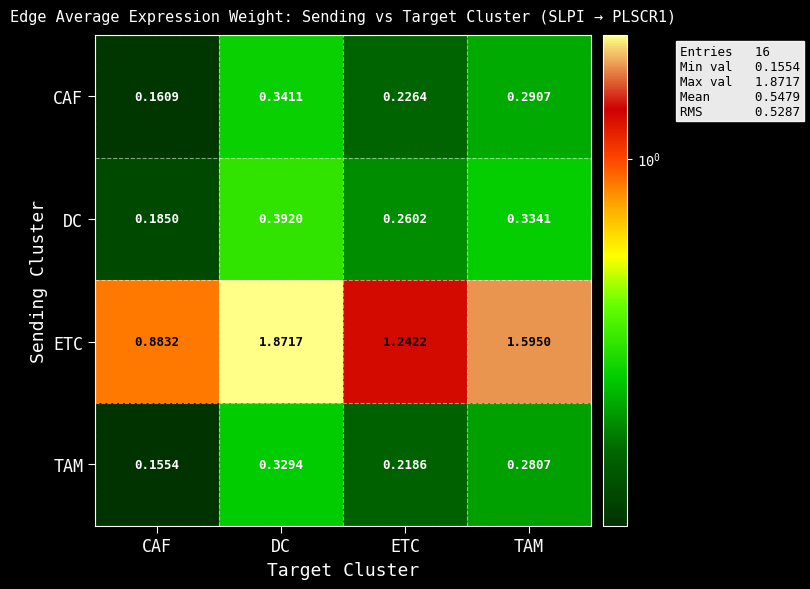

Which series has the largest total across all categories?

ETC